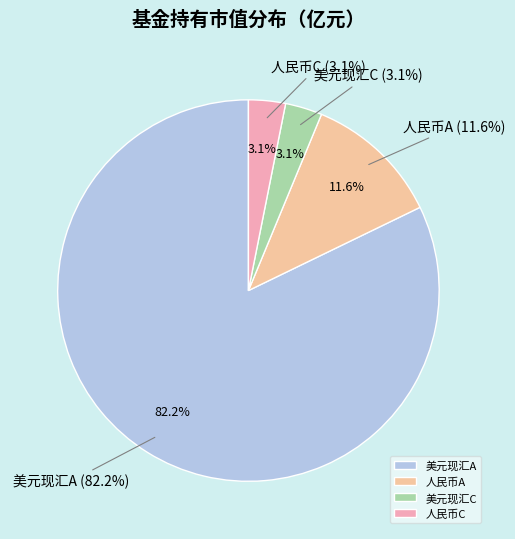

To the nearest percent, what portion does 建信富时100指数（QDII）人民币C represent?

3%